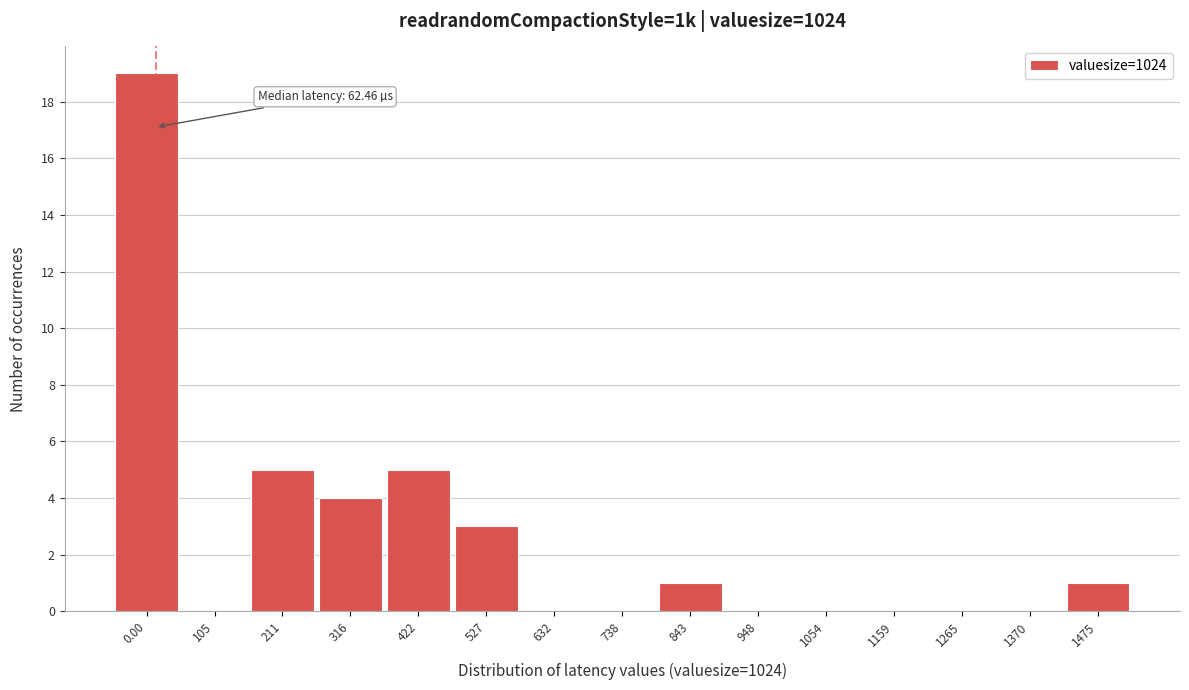

Reading left to right, extract all data points from this chart.

0.00=19	105=0	211=5	316=4	422=5	527=3	632=0	738=0	843=1	948=0	1054=0	1159=0	1265=0	1370=0	1475=1